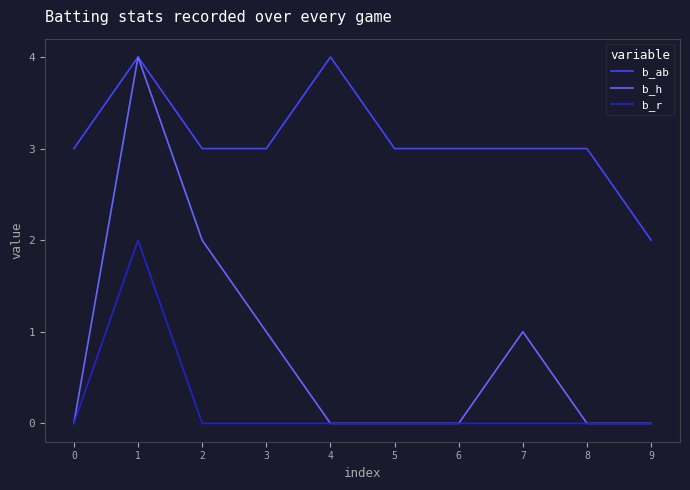

What is the approximate value of b_h at 3?

1